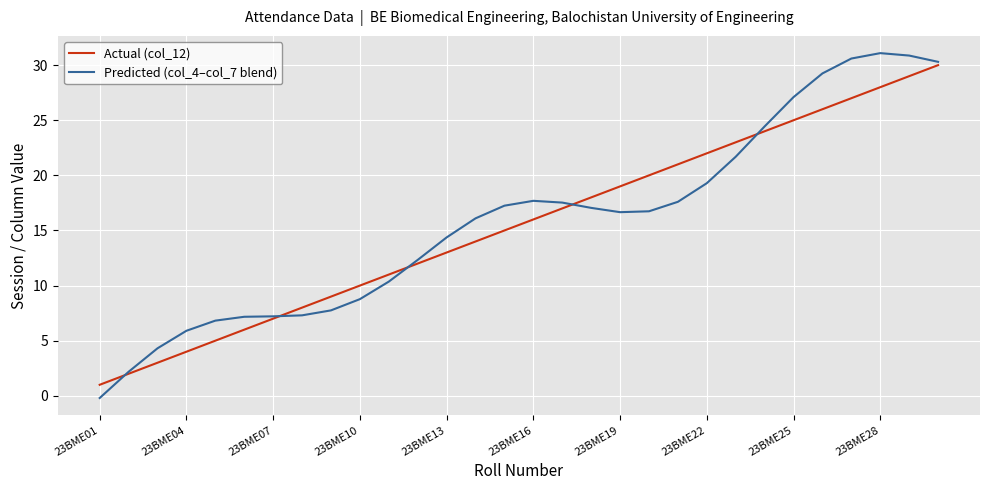

What is the greatest value displayed?

31.1